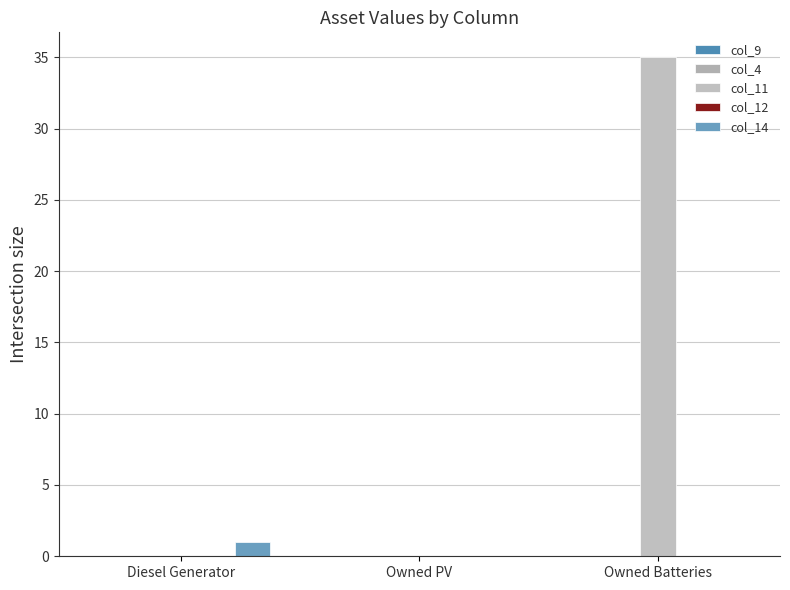

Are the bars grouped side by side (vs. stacked)?

Yes